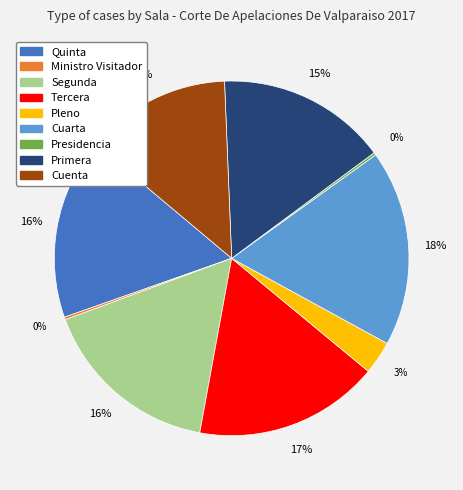

Which category has the biggest portion of the pie?

Cuarta